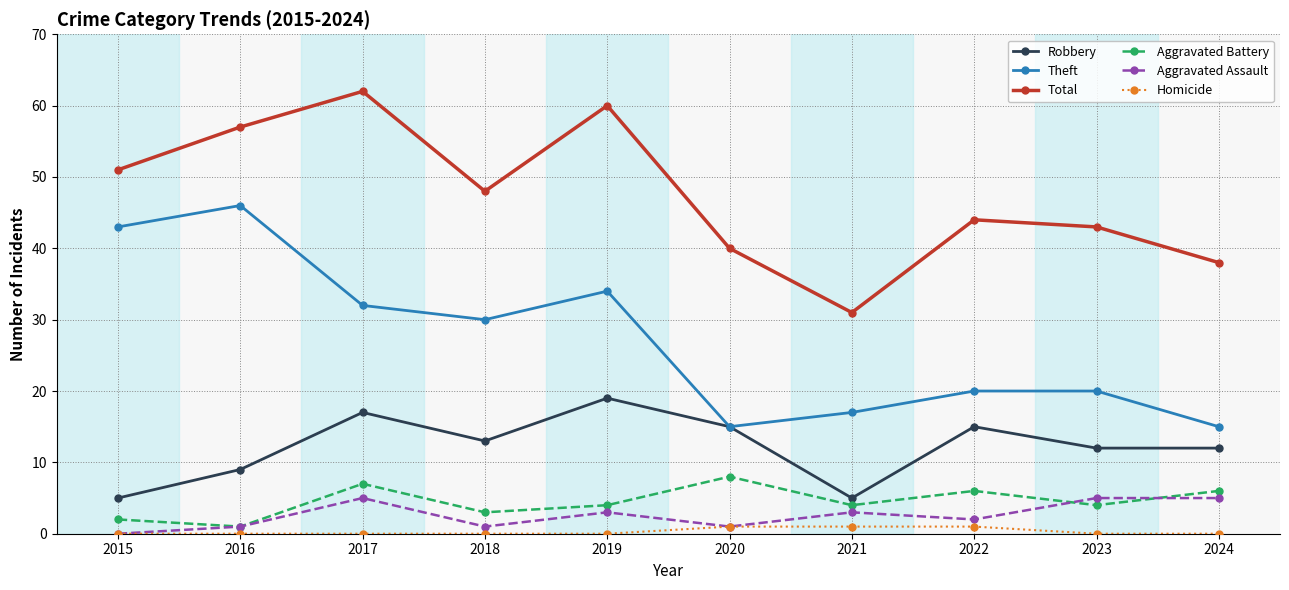

What is the difference between the maximum and minimum values in the Theft series?

31